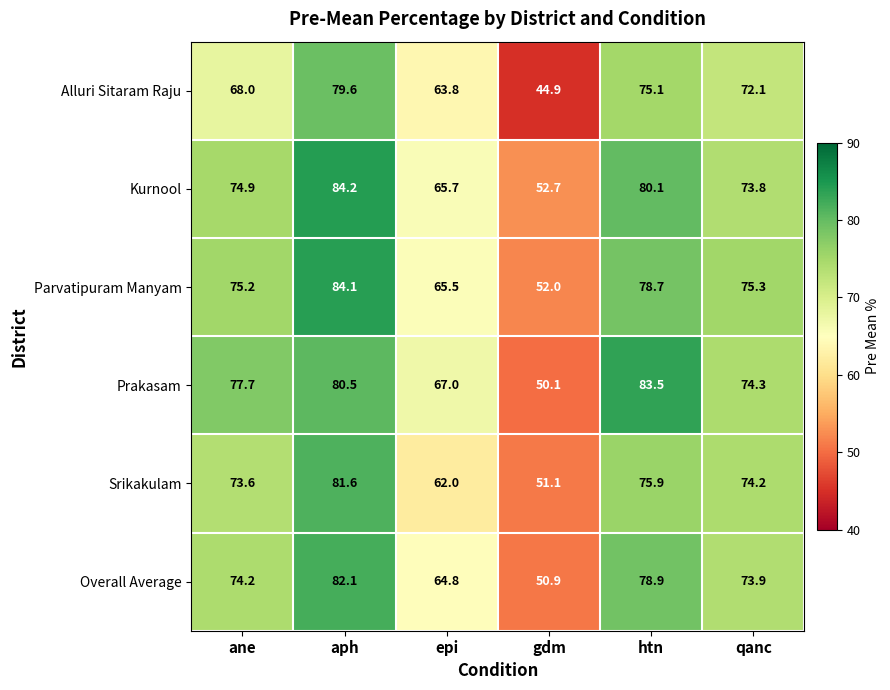

What is the sum of the Parvatipuram Manyam values at epi and qanc?

140.8